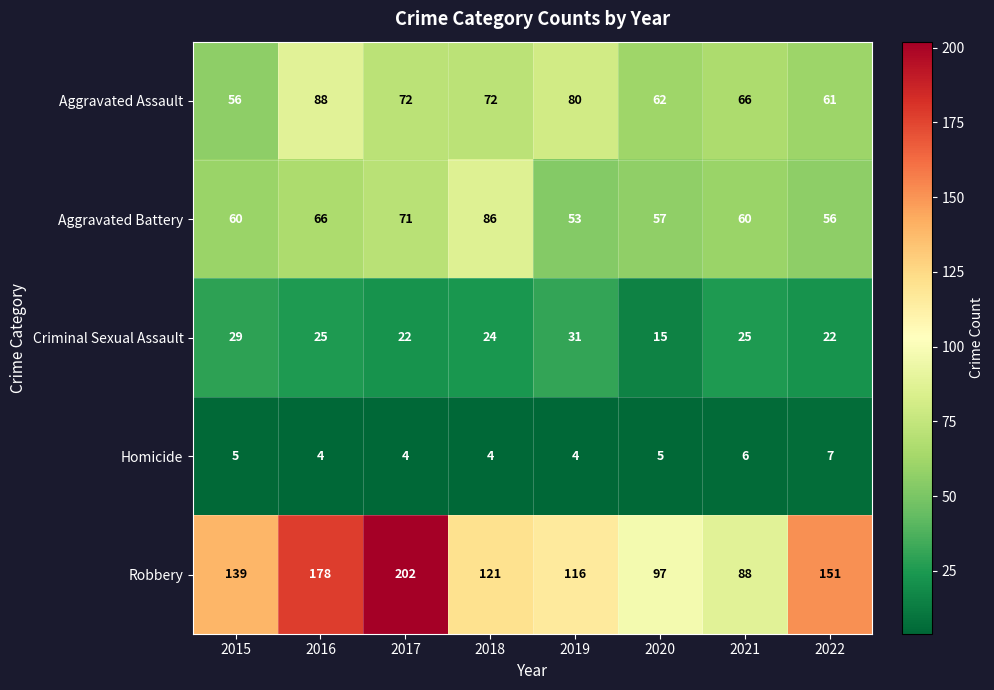

Is it true that Aggravated Assault equals 66 at 2021?

True